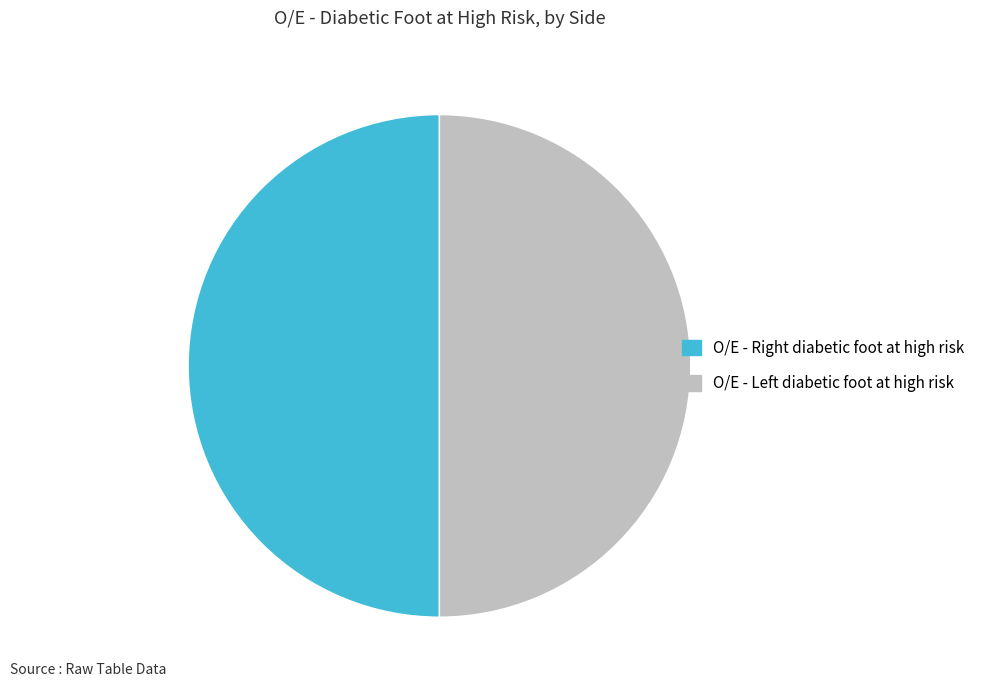

How many slices are in this pie chart?

2